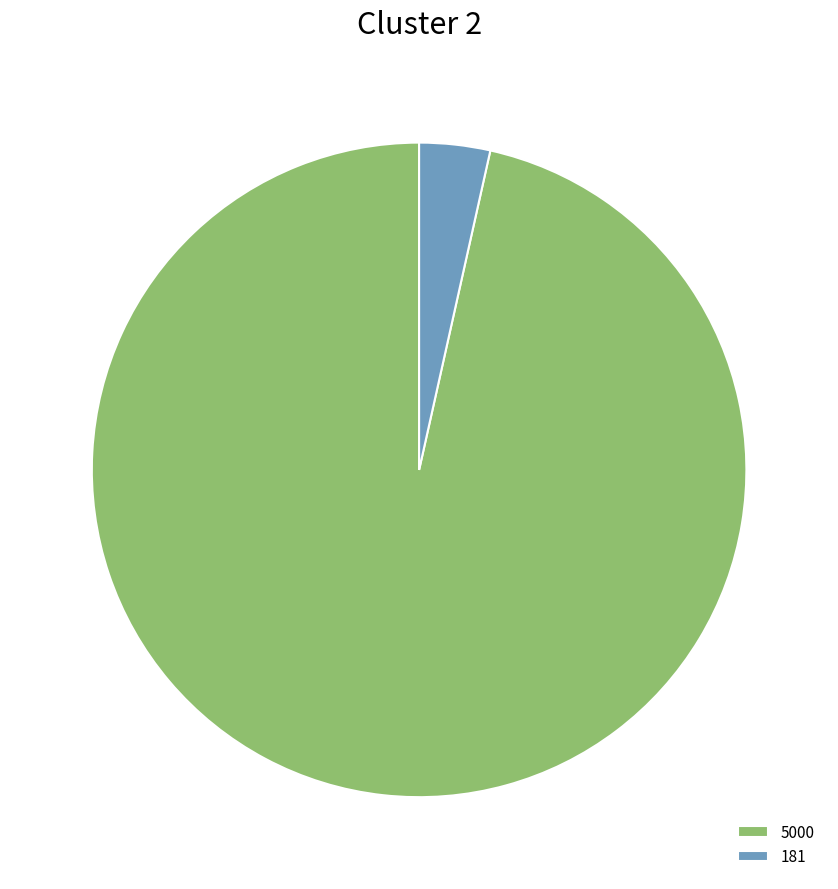

Which has a higher value, 5000 or 181?

5000